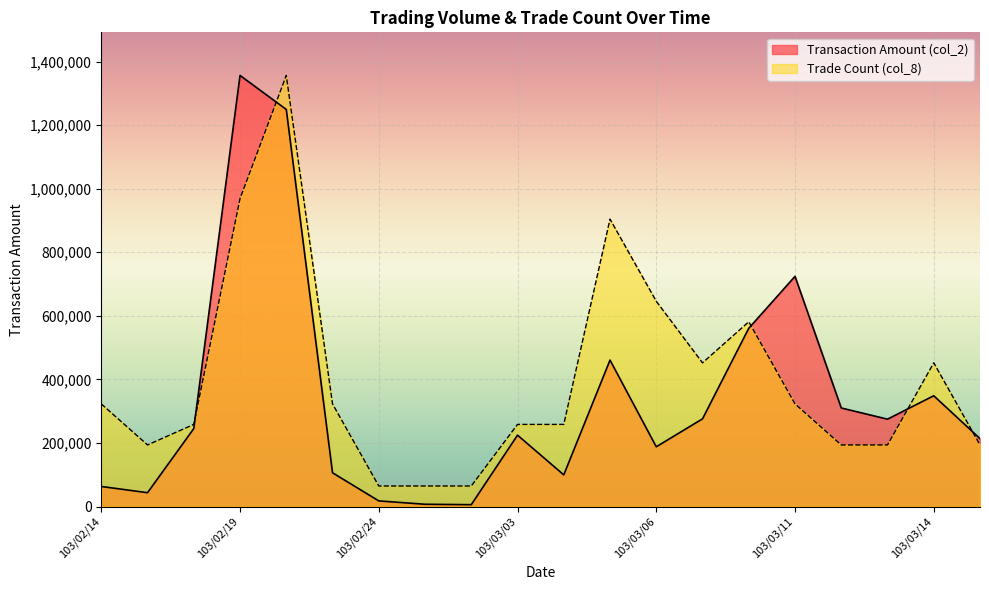

What is the label of the 13th point from the right?

103/02/25